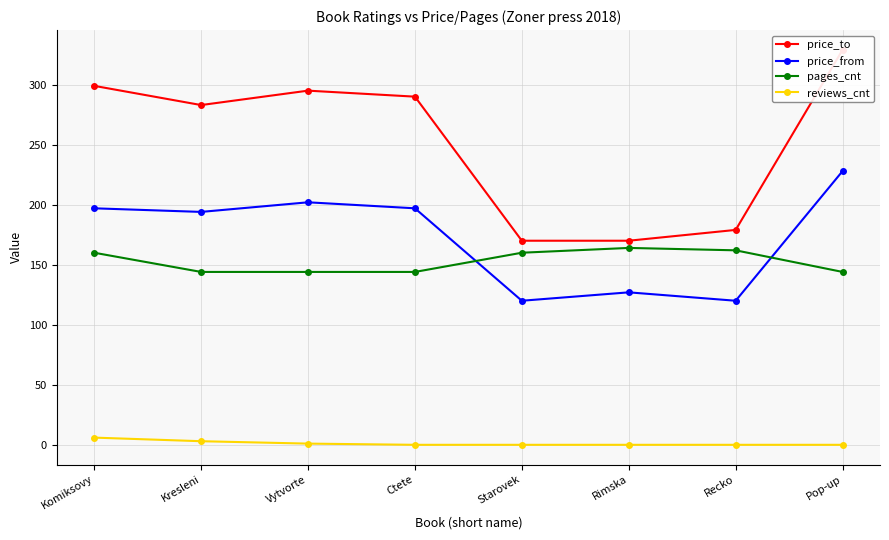

Does the chart have visible grid lines?

Yes